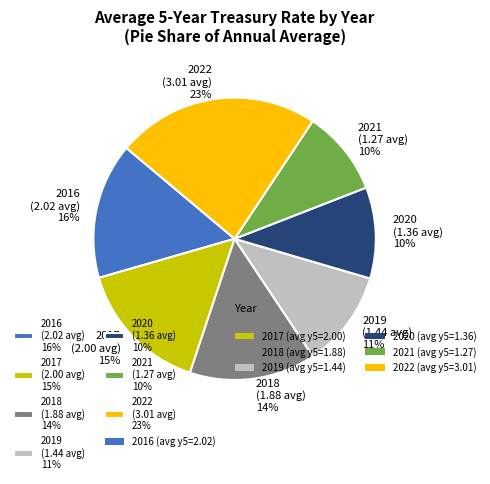

The 2022 (3.01 avg) 23% slice represents 23% of the pie. True or false?

True